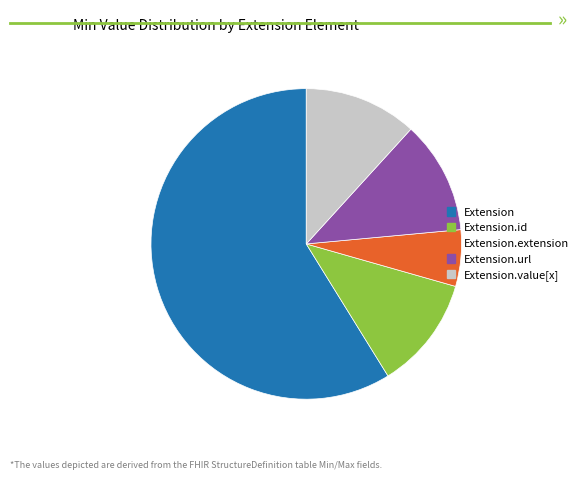

Combined, do Extension.url and Extension account for over 50%?

Yes